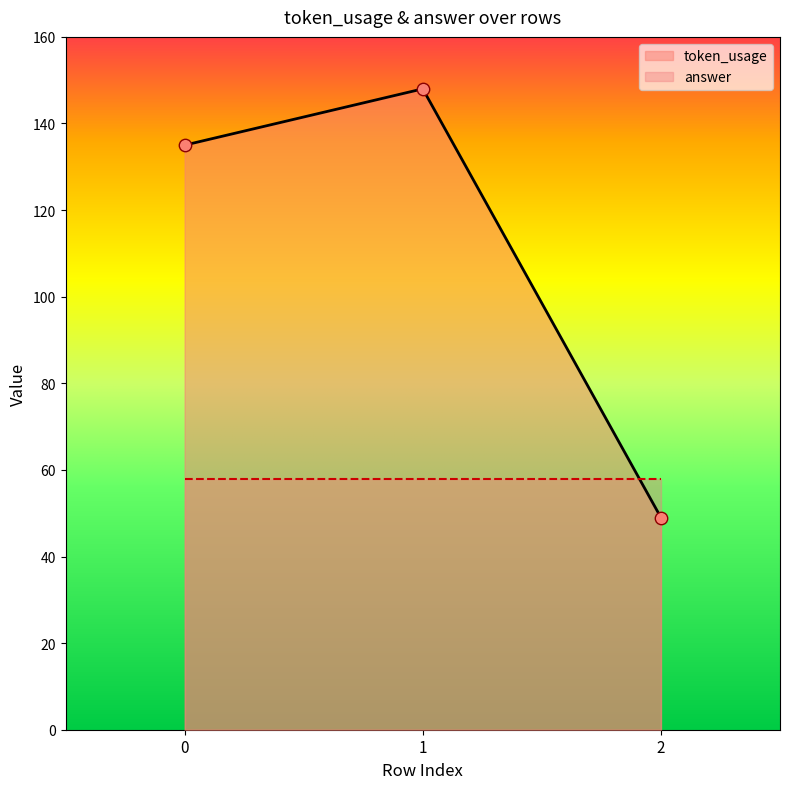

Approximately how many times larger is the value at 0 compared to 2?

2.8